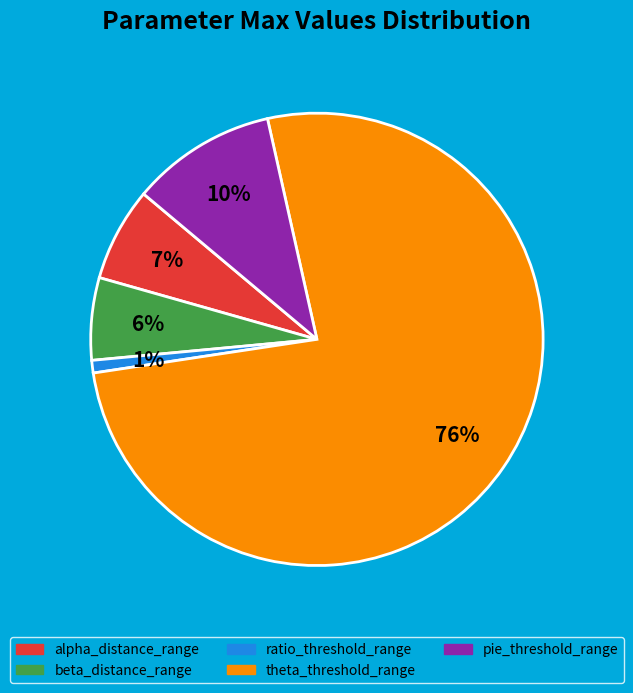

How many slices are in this pie chart?

5